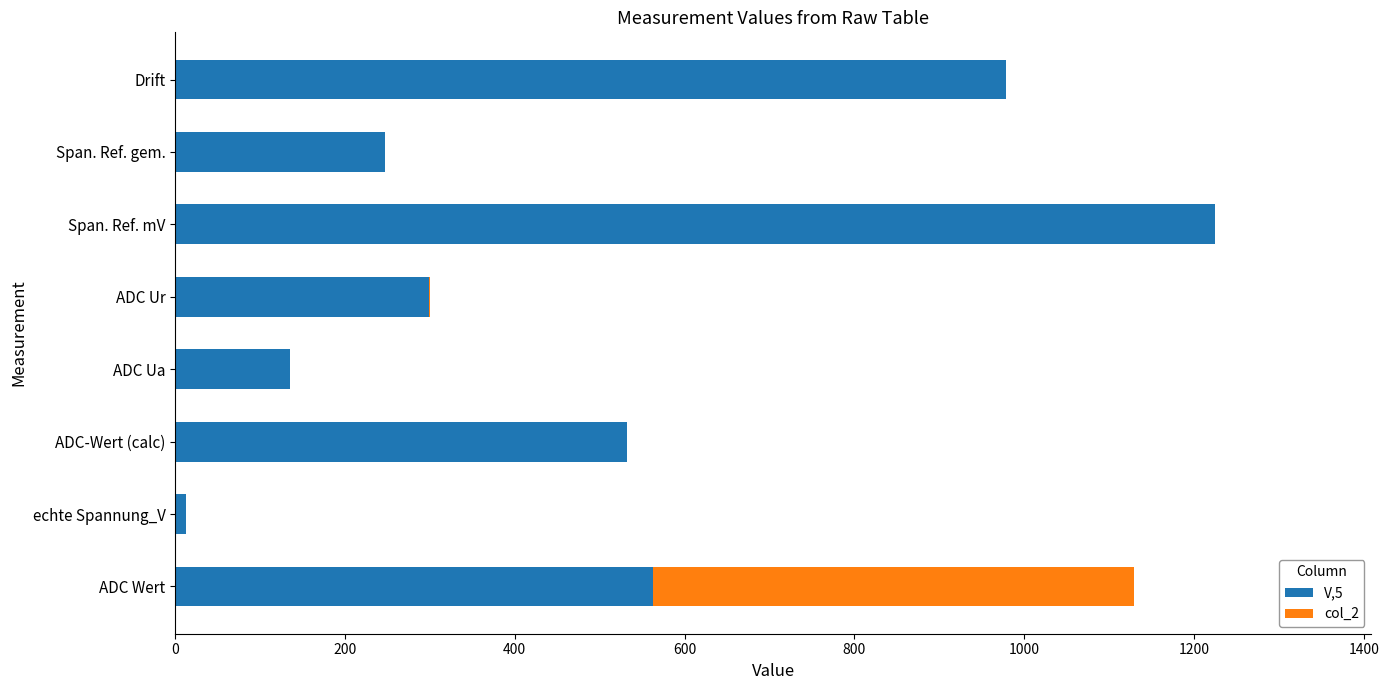

True or false: V,5 has a value of 115.6 at ADC Ur.

False